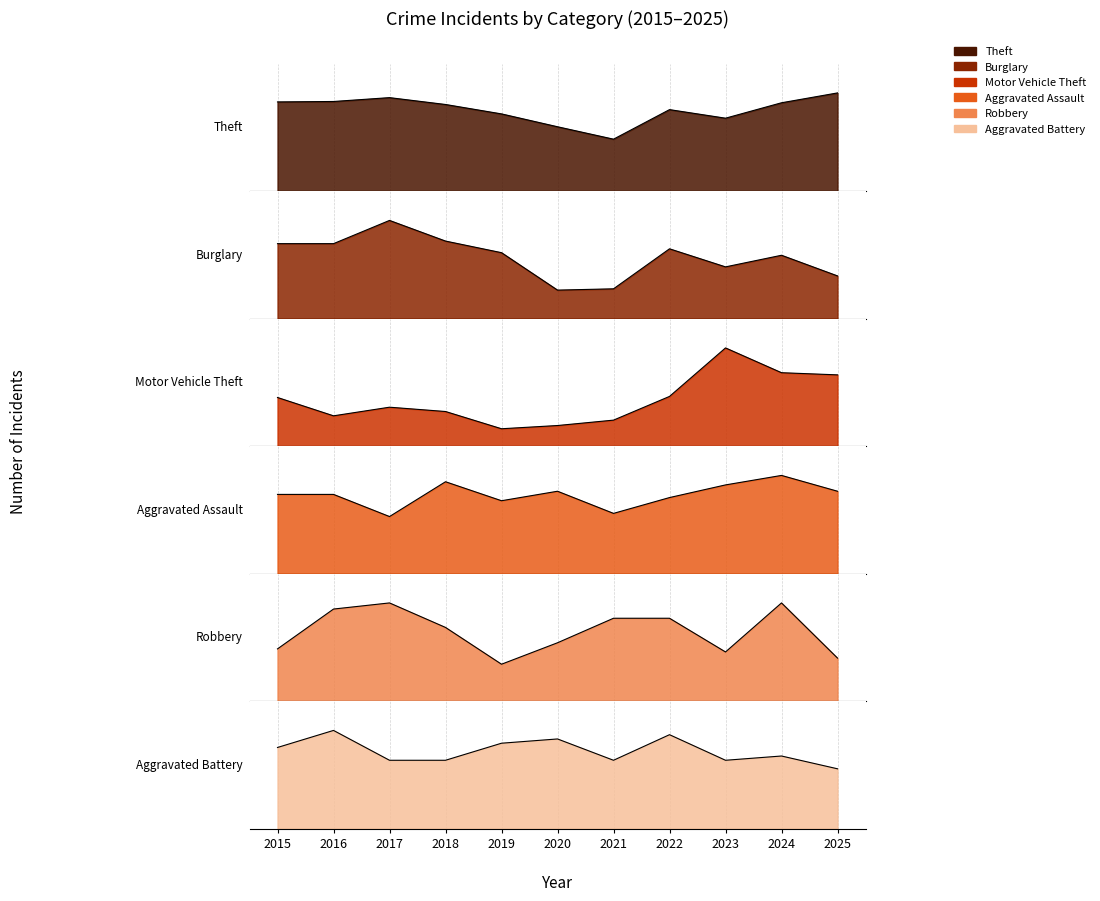

List the labels in order of Aggravated Battery value, smallest first.

2025, 2017, 2018, 2021, 2023, 2024, 2015, 2019, 2020, 2022, 2016